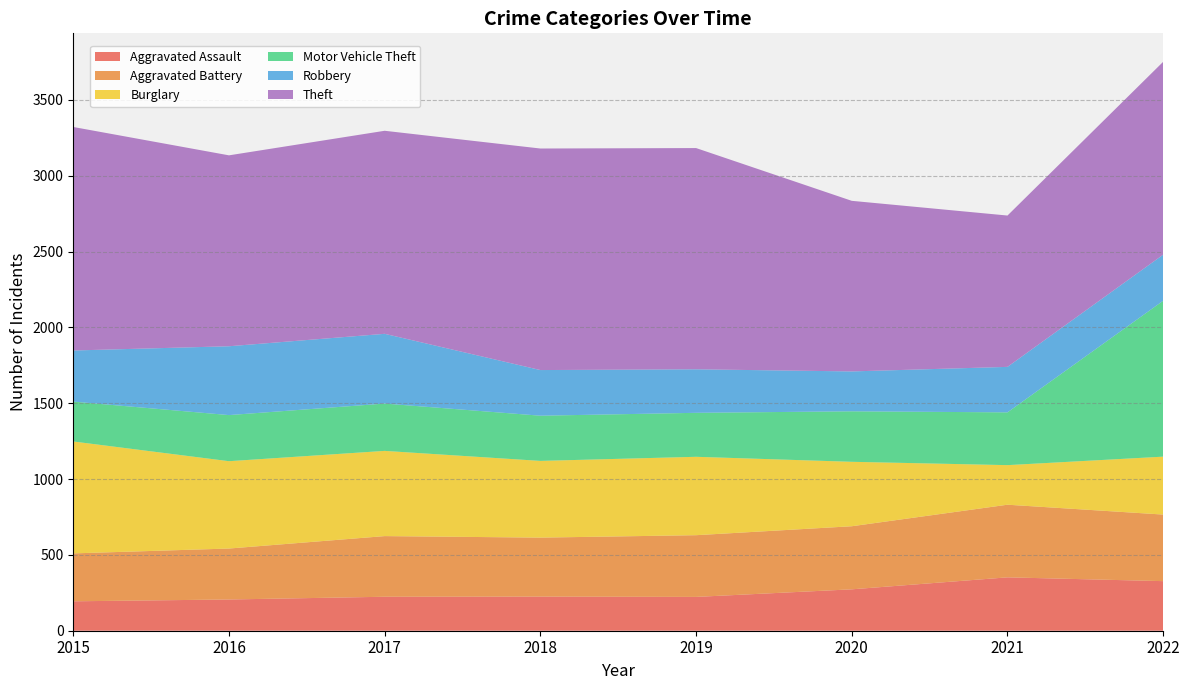

Reading right to left, list all the values displayed in this chart.

Aggravated Assault: 327	352	273	223	225	224	206	194
Aggravated Battery: 439	479	416	407	389	400	336	316
Burglary: 382	261	425	517	506	562	576	738
Motor Vehicle Theft: 1028	348	333	290	298	312	304	263
Robbery: 304	300	263	287	301	460	454	337
Theft: 1272	998	1125	1459	1461	1339	1259	1474